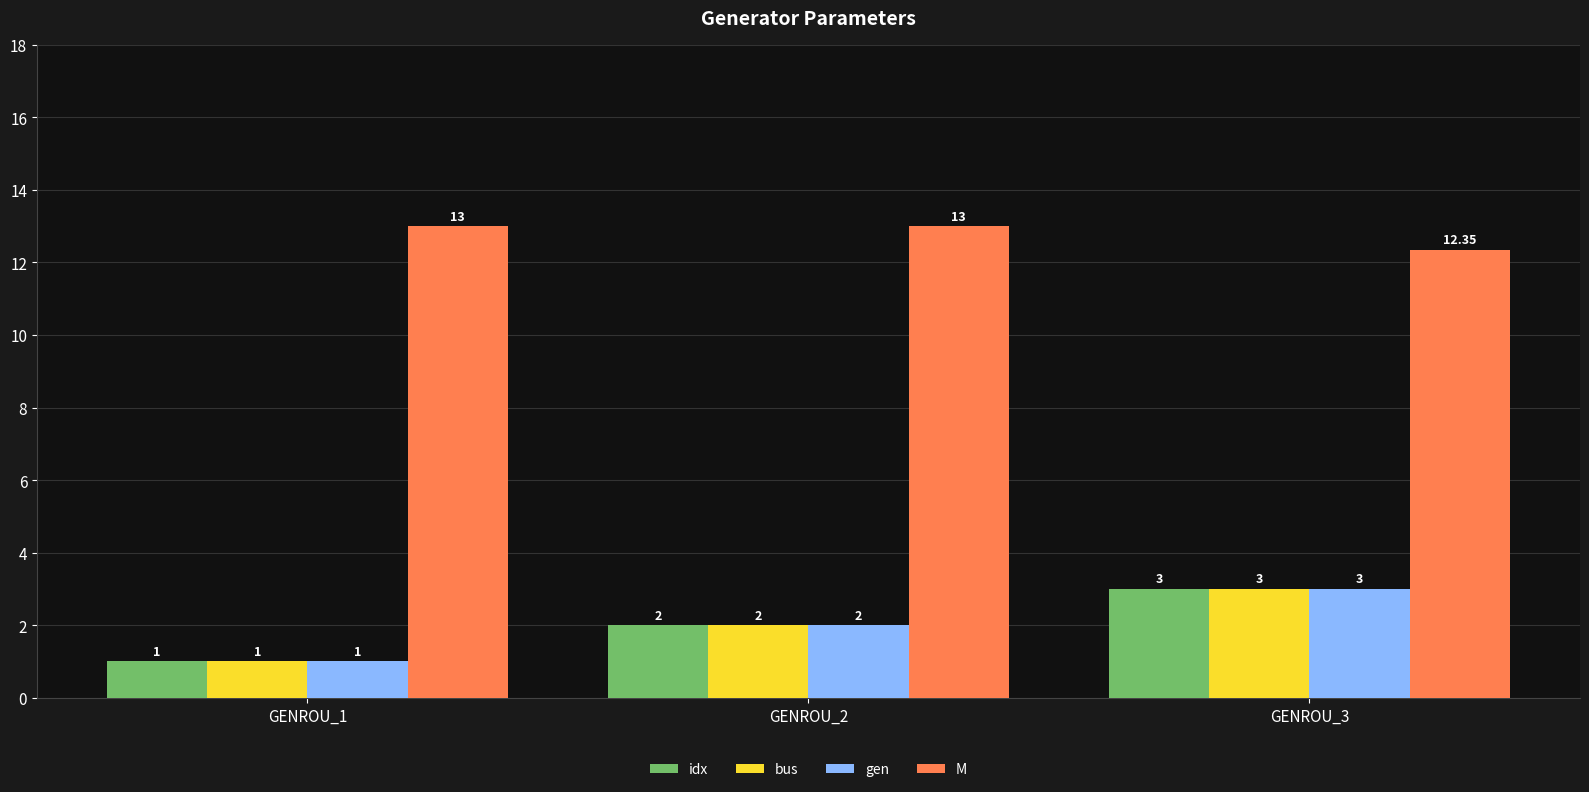

Is the value of bus at GENROU_2 greater than the value of M at GENROU_1?

No